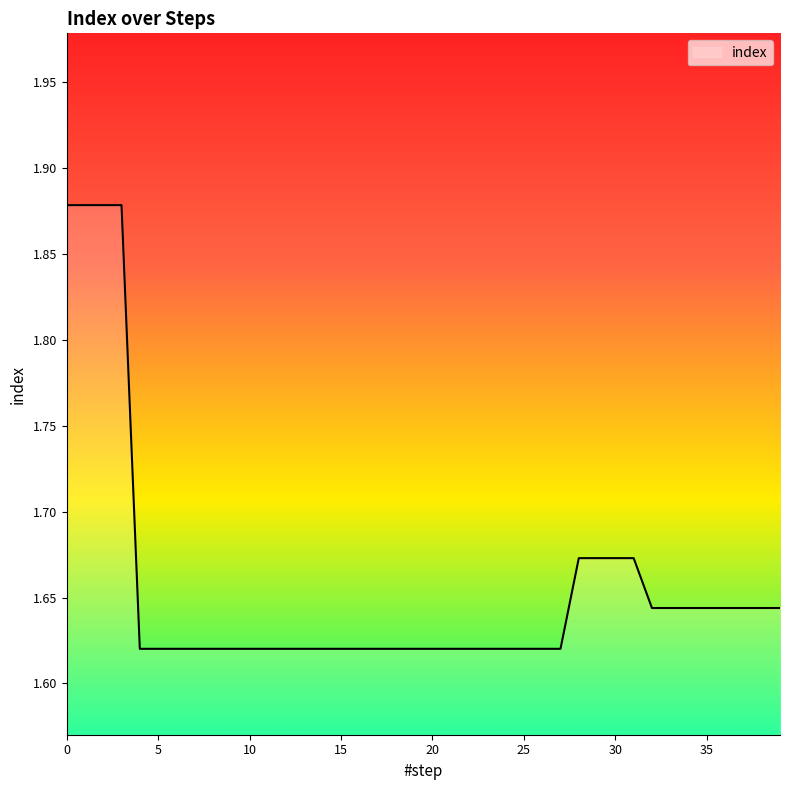

What is the difference between the maximum and minimum values?

0.3